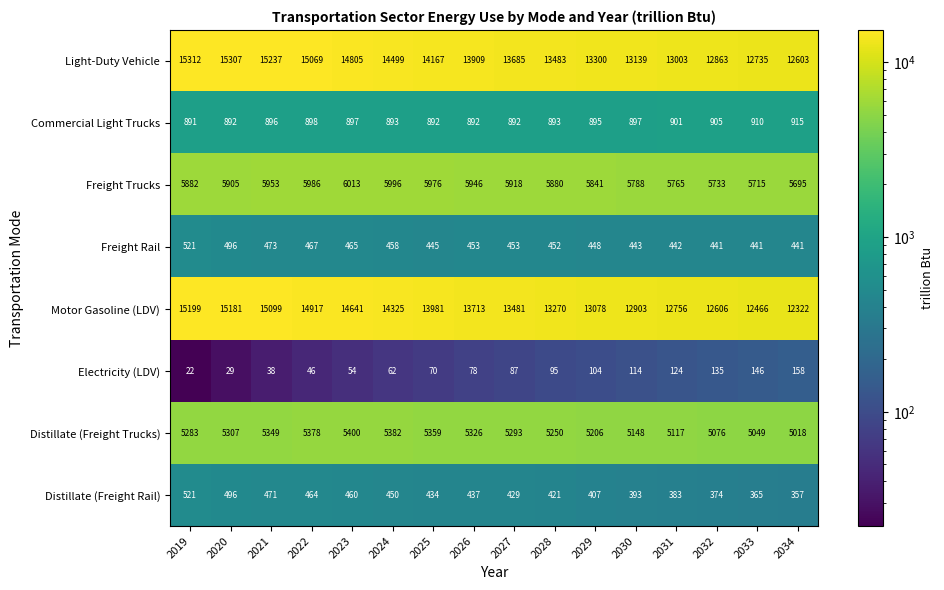

Count the number of data series in this chart.

8